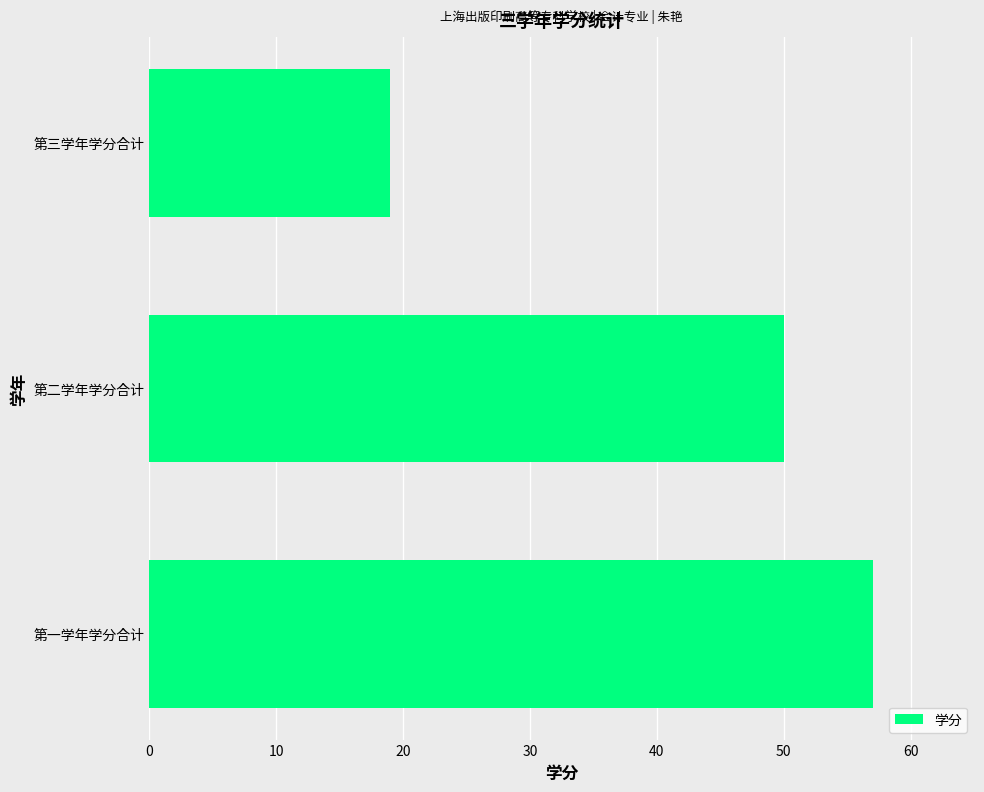

At which label is the value closest to 38?

第二学年学分合计